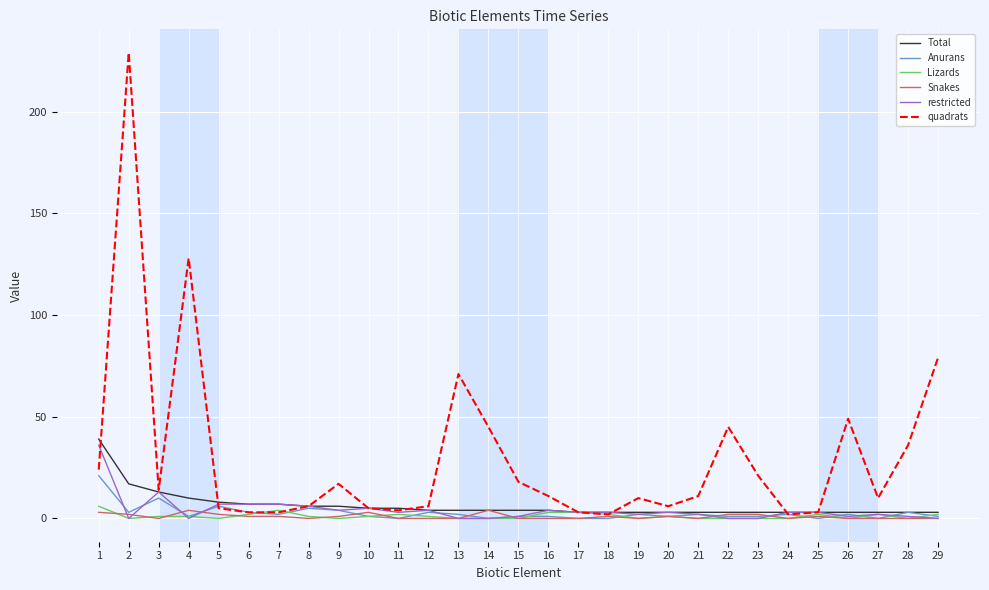

True or false: Snakes has a value of 0 at 12.

True